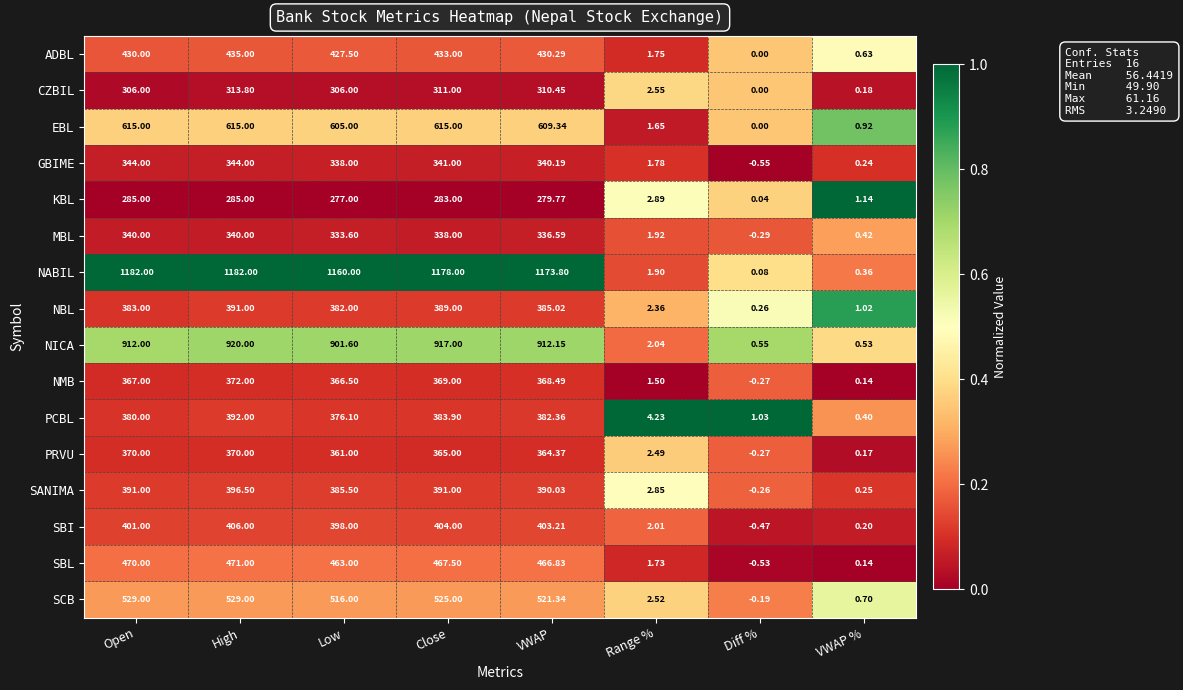

At VWAP, list the series in order from smallest to largest.

KBL, CZBIL, MBL, GBIME, PRVU, NMB, PCBL, NBL, SANIMA, SBI, ADBL, SBL, SCB, EBL, NICA, NABIL